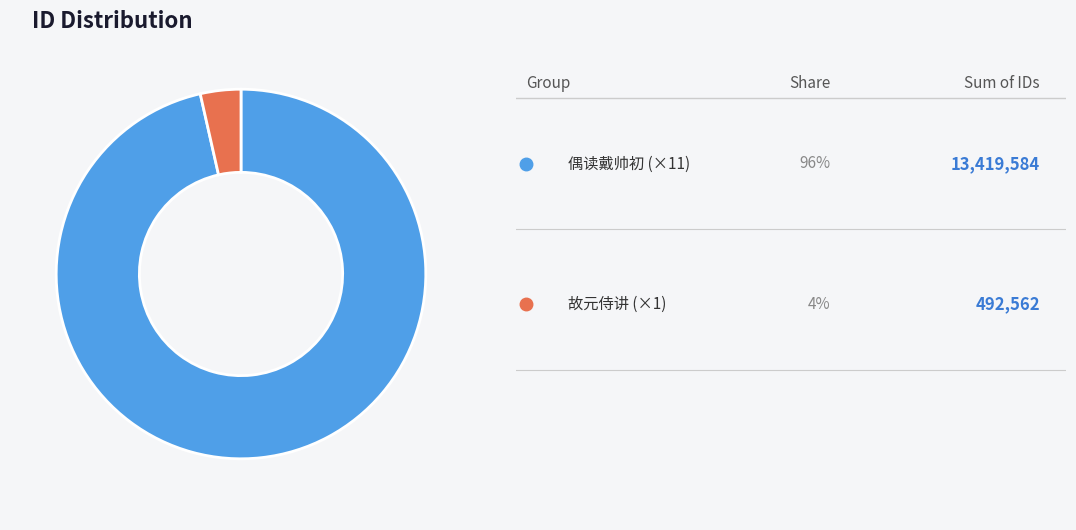

How many segments does this pie chart have?

2